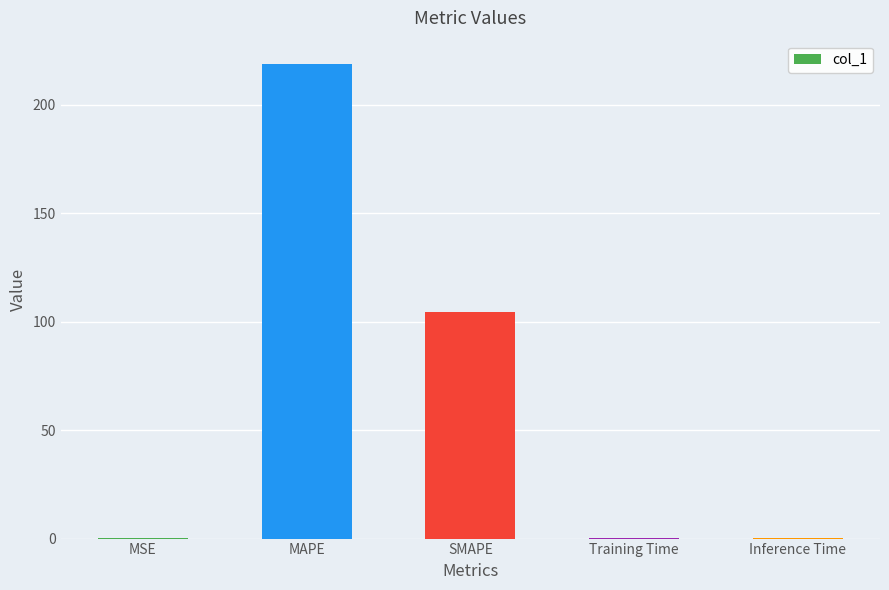

What is the sum of all values?

323.4